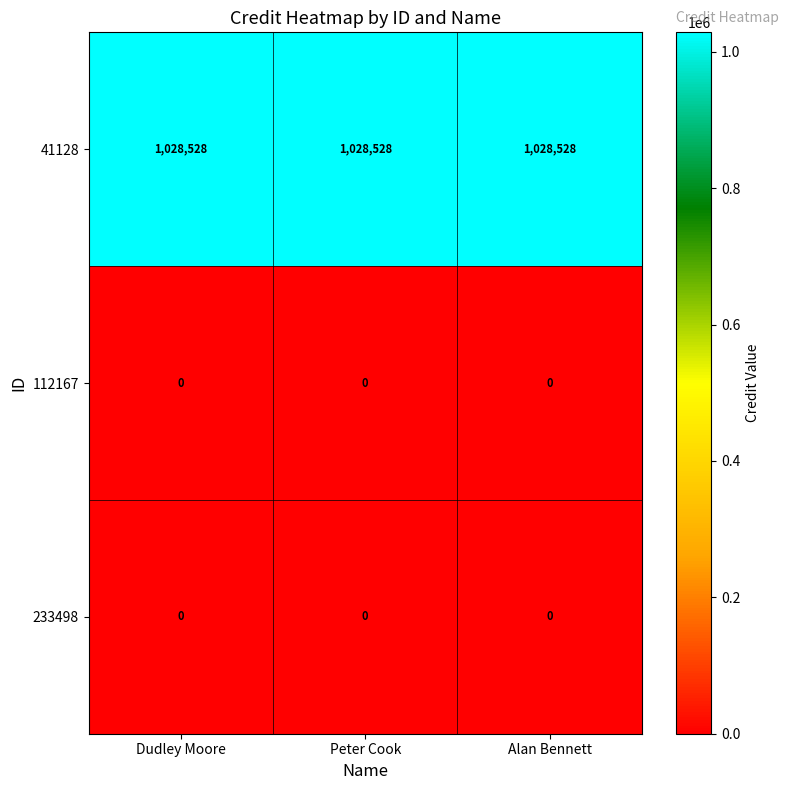

What is the greatest value displayed?

1028528